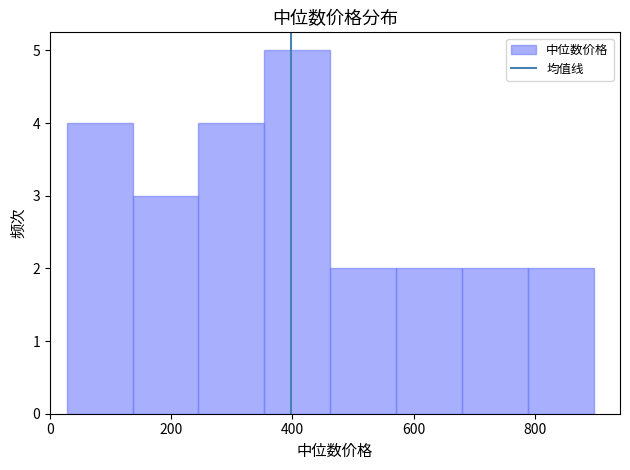

How tall is the bar that spans 140 to 240 on the x-axis? Neither the bar edges nor the heights are printed on the chart, so give them approximately, as read against the axes.

3